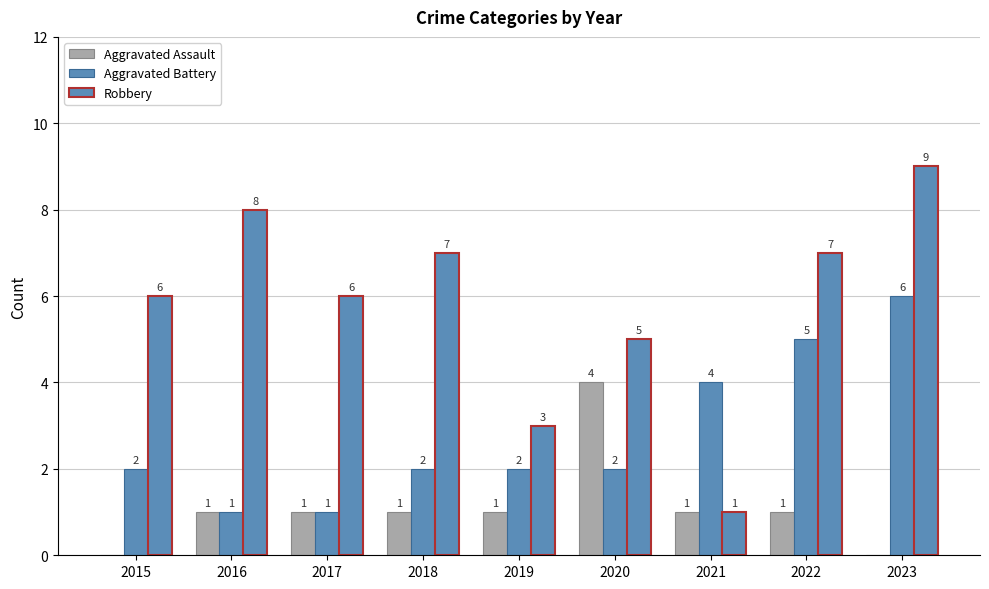

What is the maximum value for Robbery?

9